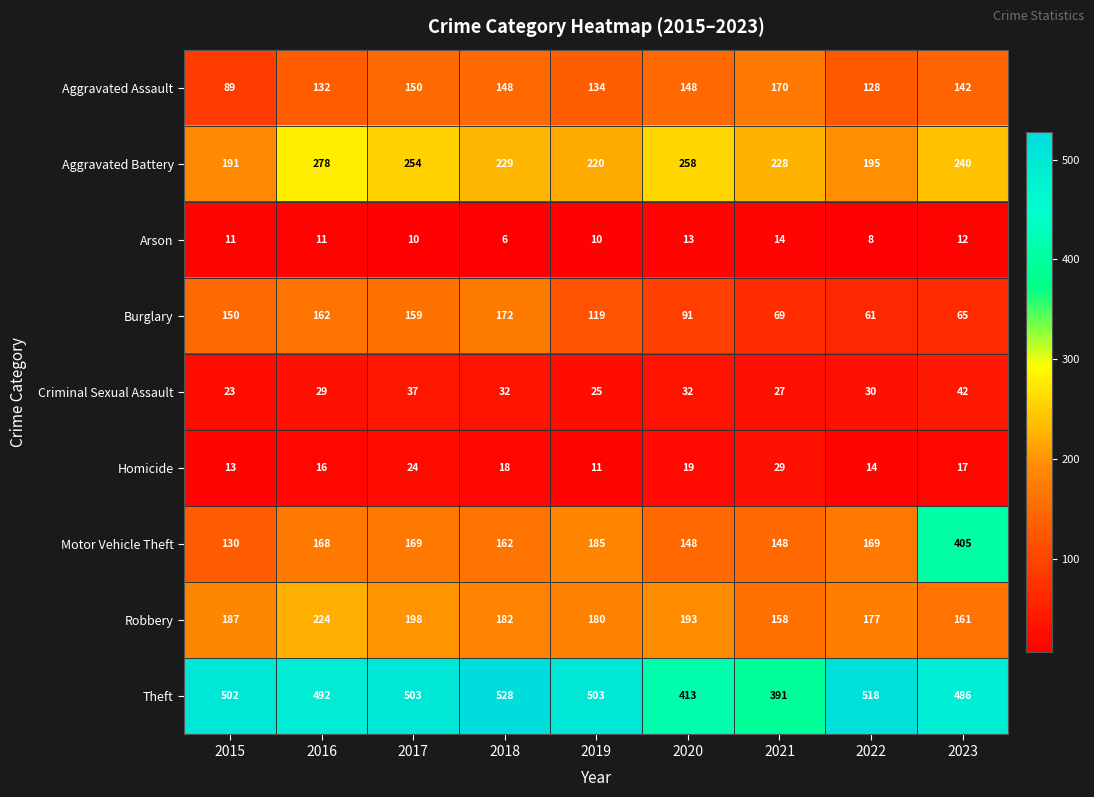

Is it true that Aggravated Assault equals 210 at 2022?

False